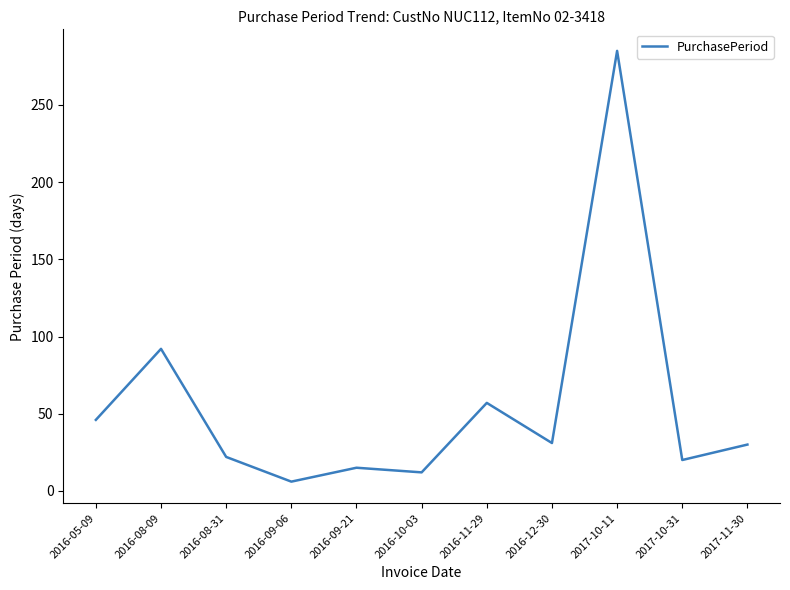

Is this an area chart (filled region under the line)?

No